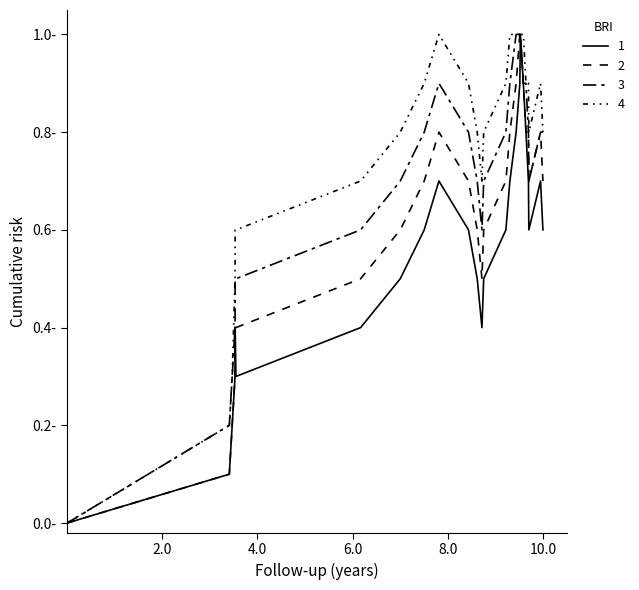

How many data points in 2 are above 0?

24